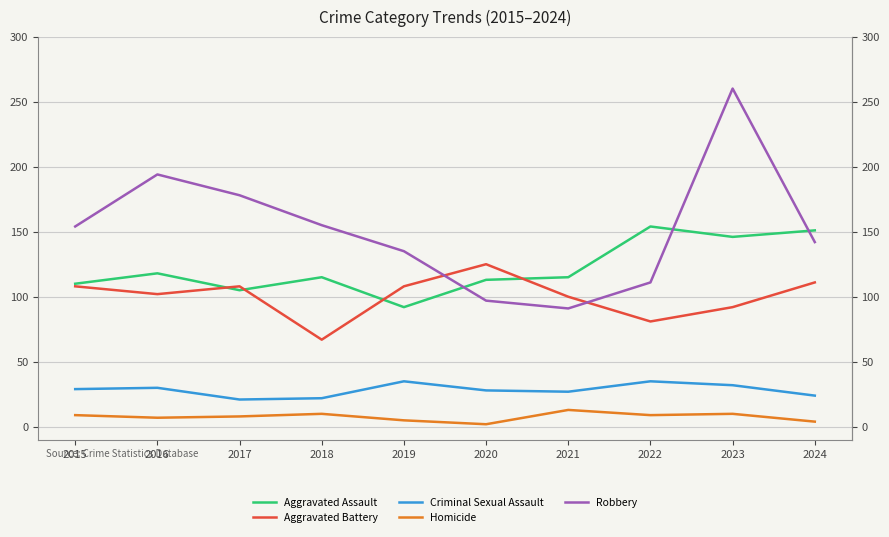

At which label does Criminal Sexual Assault reach its peak?

2019